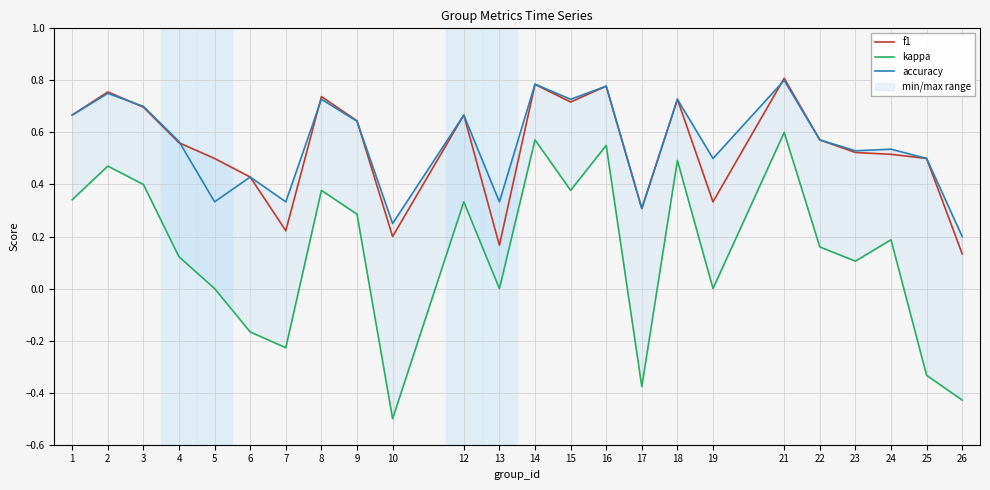

What is the minimum value for kappa?

-0.5